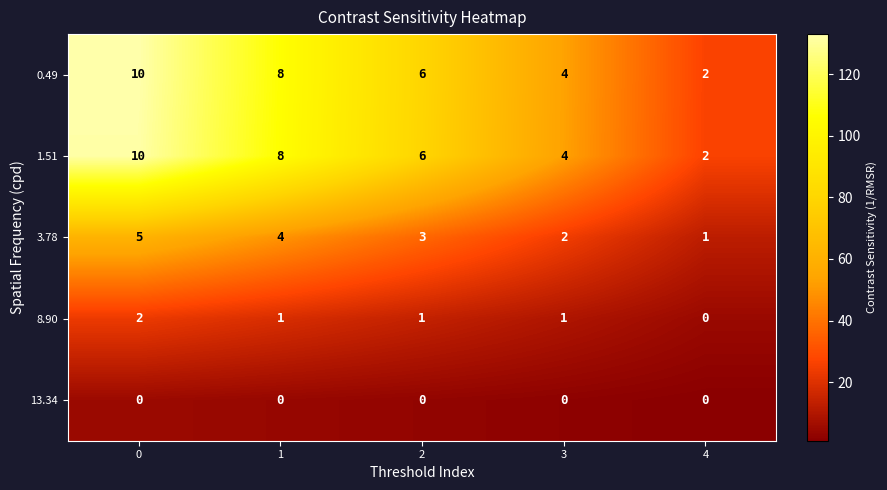

Count the number of categories in the chart.

5